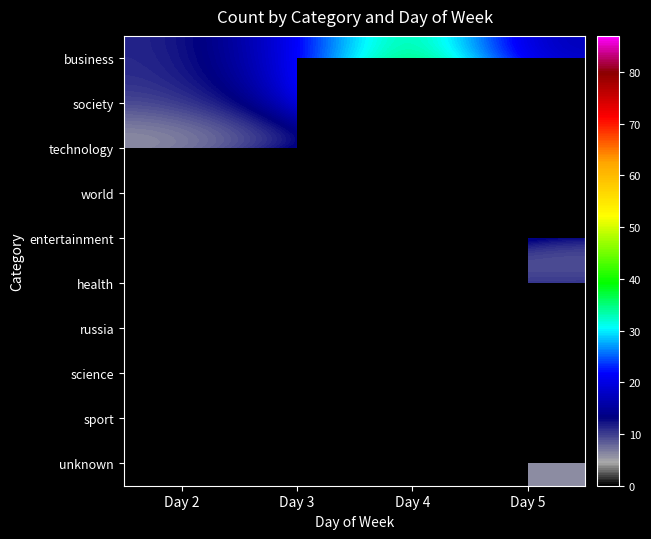

Reading left to right, list all the values displayed in this chart.

business: Day 2=11	Day 3=20	Day 4=39	Day 5=16
society: Day 2=10	Day 3=17	Day 4=54	Day 5=24
technology: Day 2=3	Day 3=7	Day 4=2	Day 5=0
world: Day 2=14	Day 3=33	Day 4=87	Day 5=35
entertainment: Day 2=0	Day 3=0	Day 4=12	Day 5=7
health: Day 2=0	Day 3=0	Day 4=6	Day 5=10
russia: Day 2=0	Day 3=0	Day 4=23	Day 5=16
science: Day 2=0	Day 3=0	Day 4=8	Day 5=0
sport: Day 2=0	Day 3=0	Day 4=12	Day 5=5
unknown: Day 2=0	Day 3=1	Day 4=5	Day 5=6